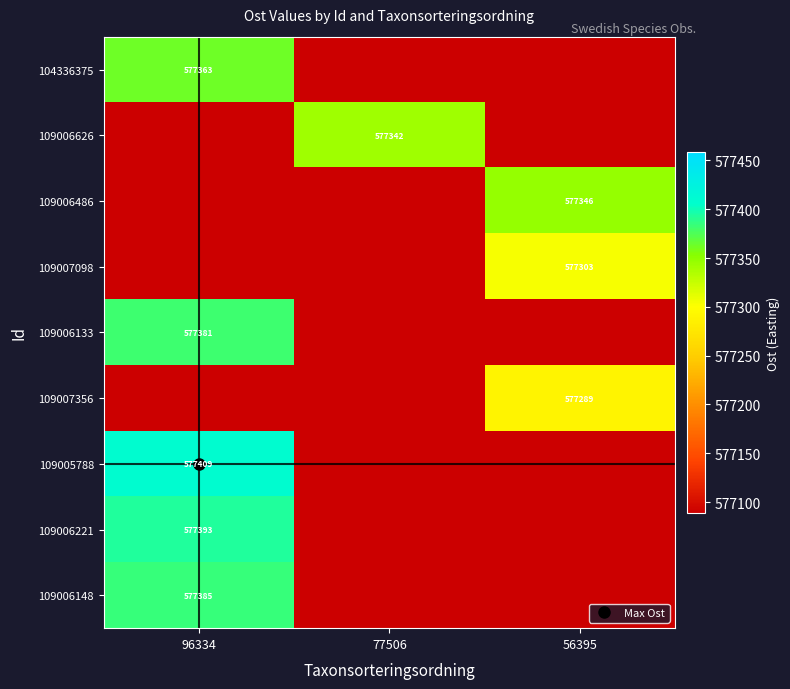

Is it true that 104336375 equals -201170.7 at 56395?

False